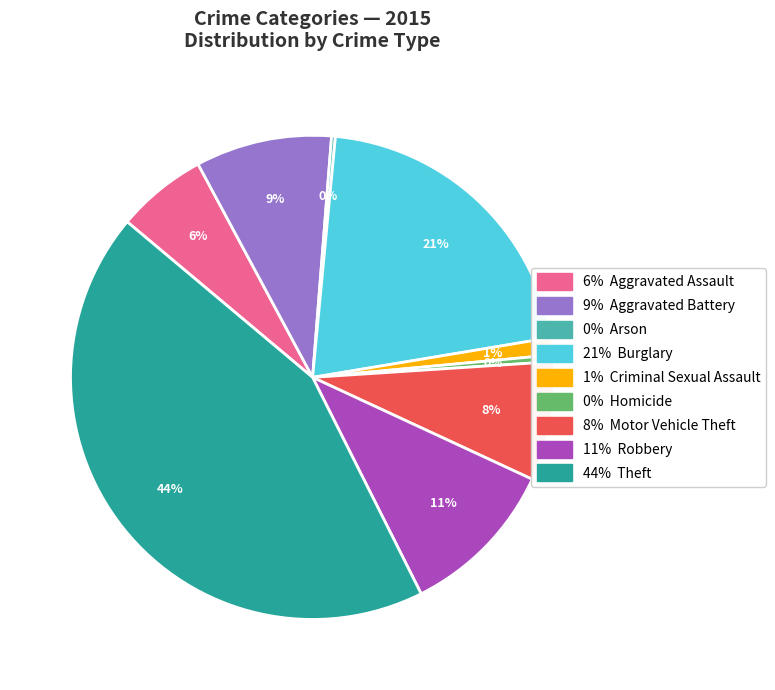

Does any single category account for the majority?

No